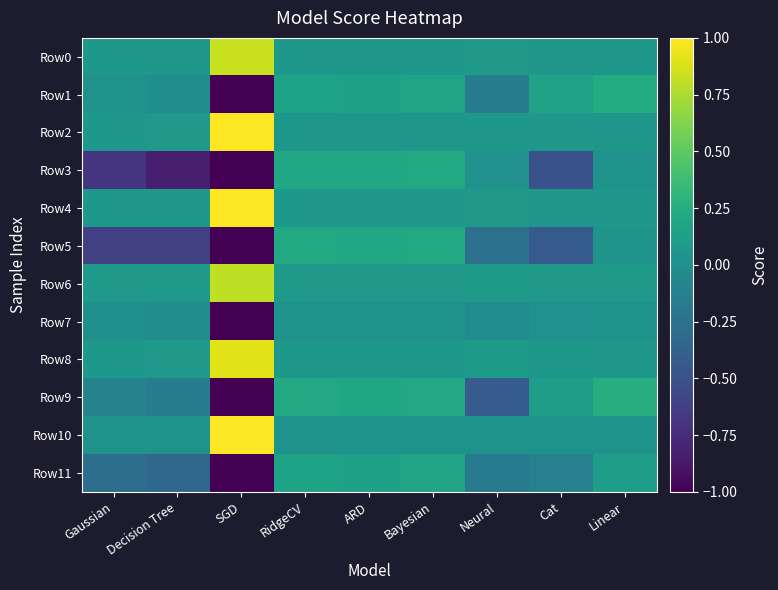

Which label corresponds to the largest value in the chart?

SGD